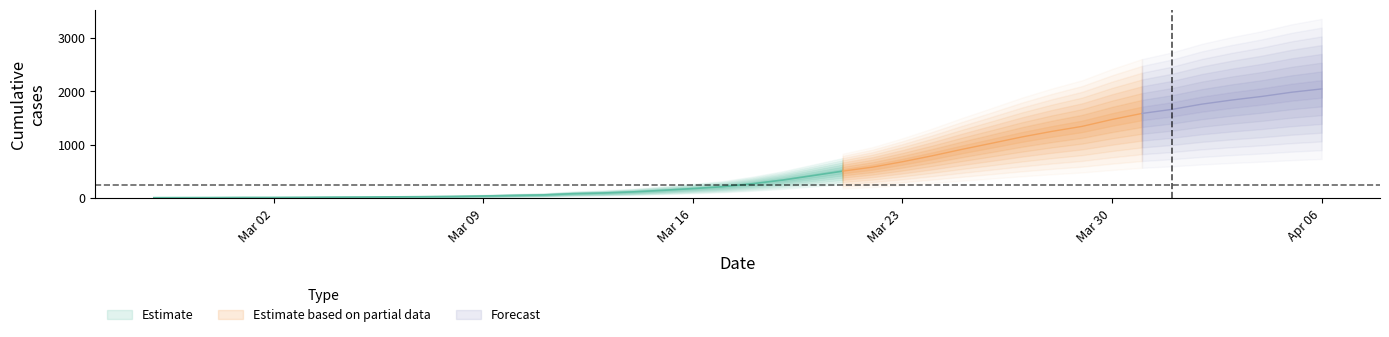

What position from the left is 2020-03-15?

18